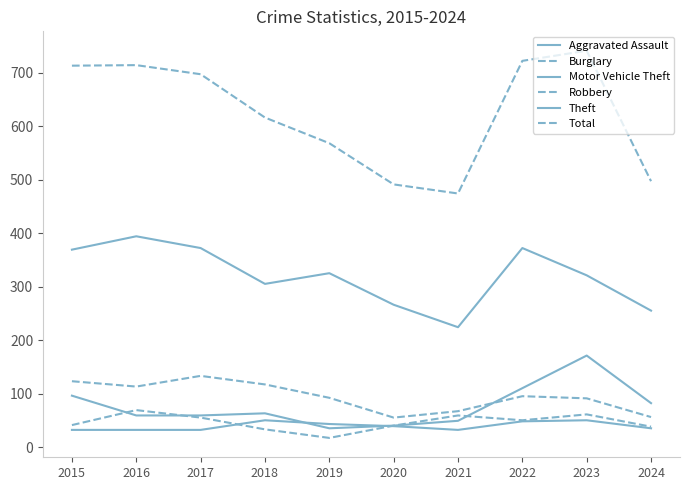

True or false: Robbery has a value of 33 at 2018.

True